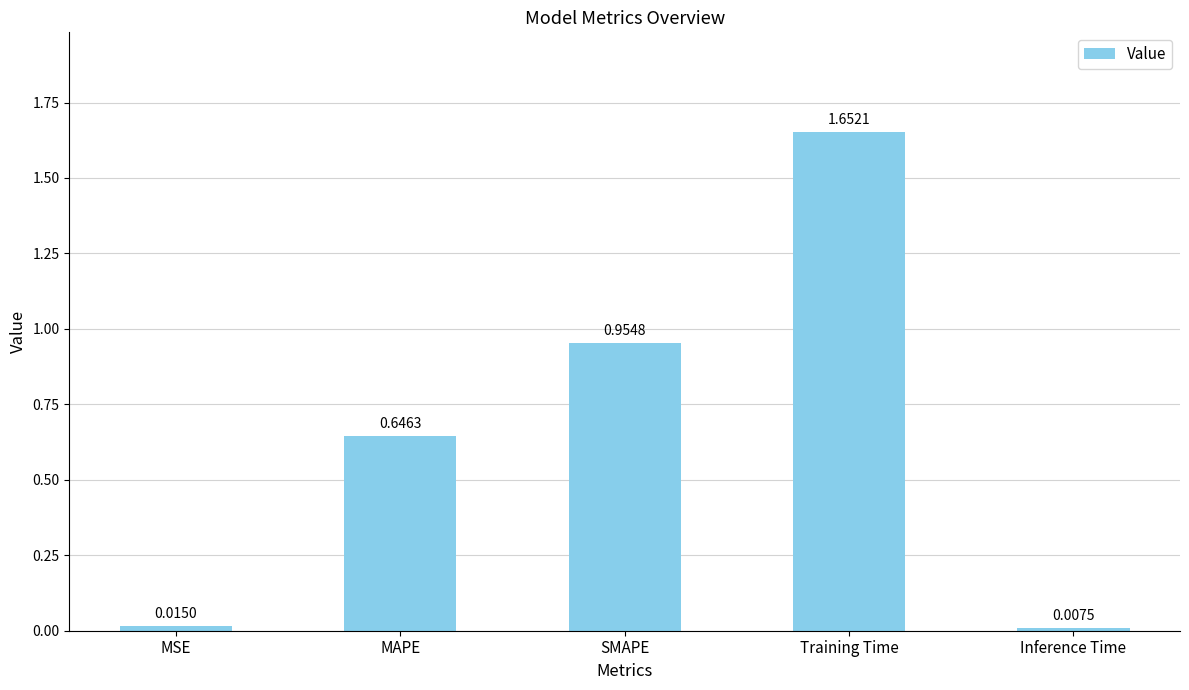

Rank the categories by value from lowest to highest.

Inference Time, MSE, MAPE, SMAPE, Training Time